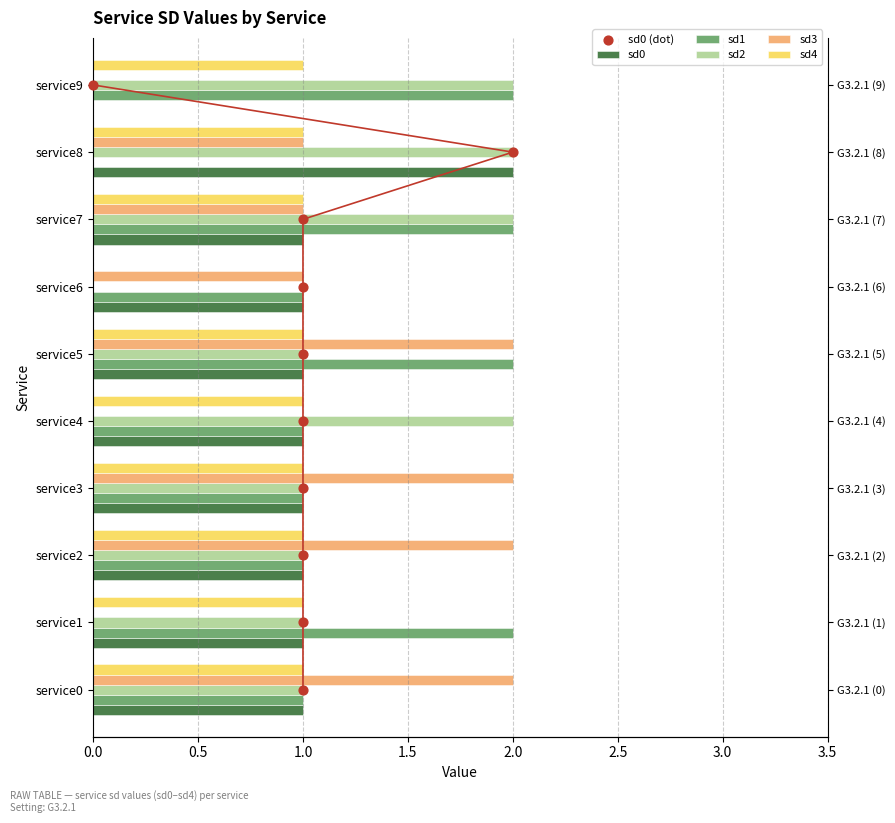

Is the value of sd1 at service3 greater than the value of sd3 at service4?

Yes